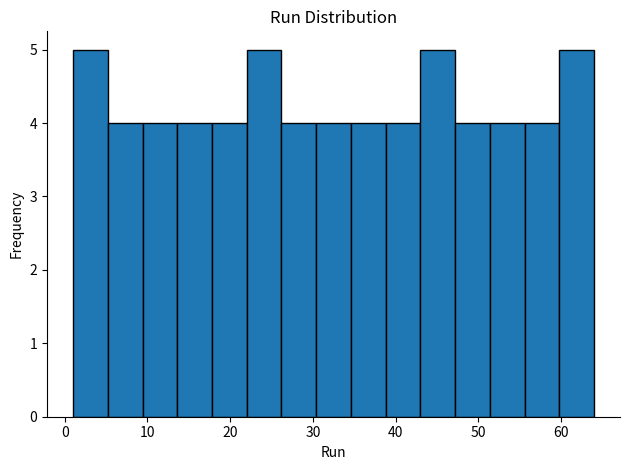

How tall is the bar that spans 22.0 to 26.2 on the x-axis? Neither the bar edges nor the heights are printed on the chart, so give them approximately, as read against the axes.

5